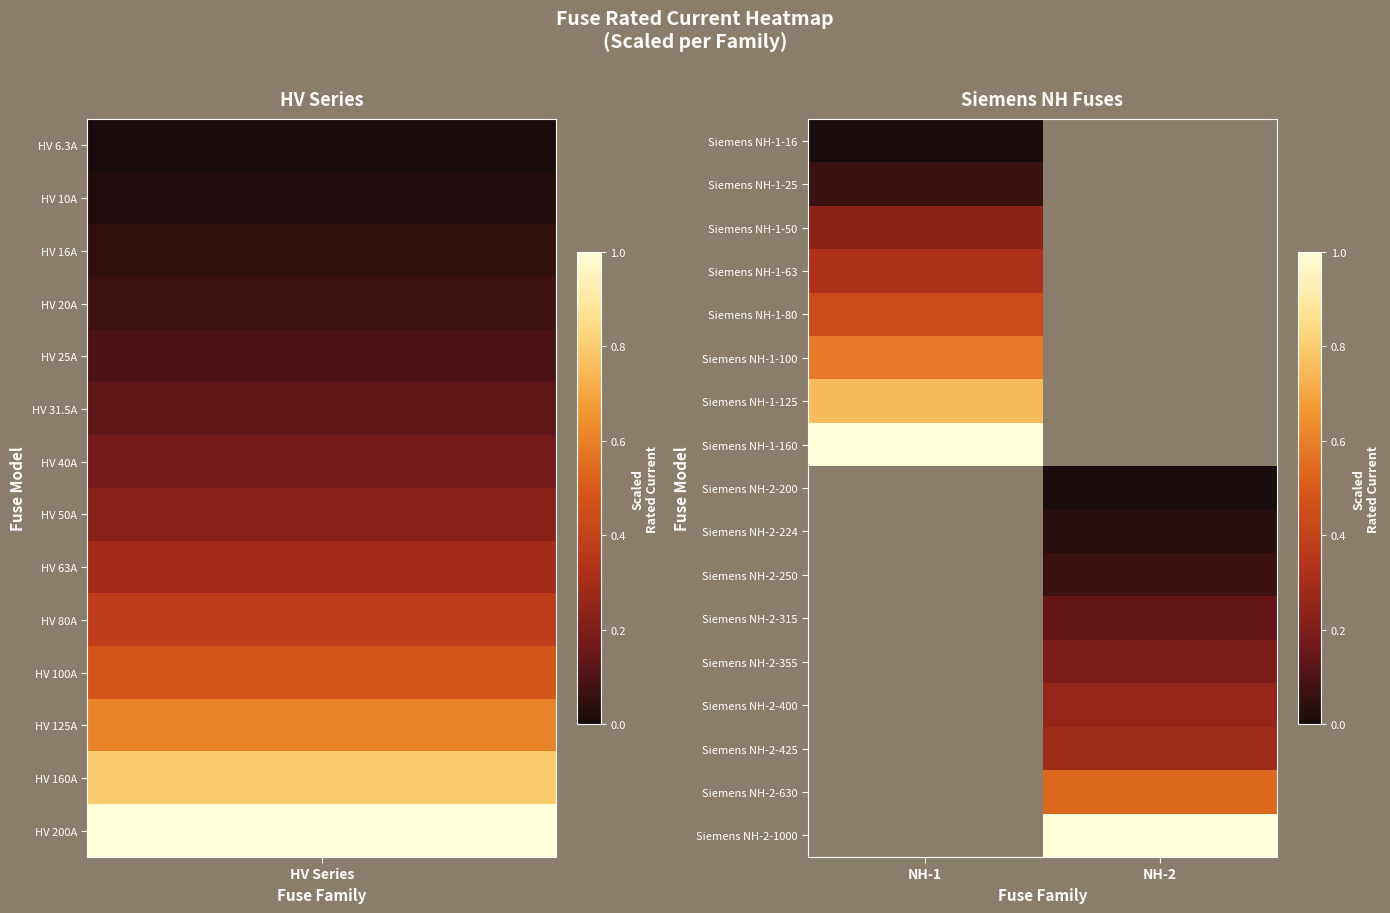

How many values in Siemens NH-1-63 are above zero?

1